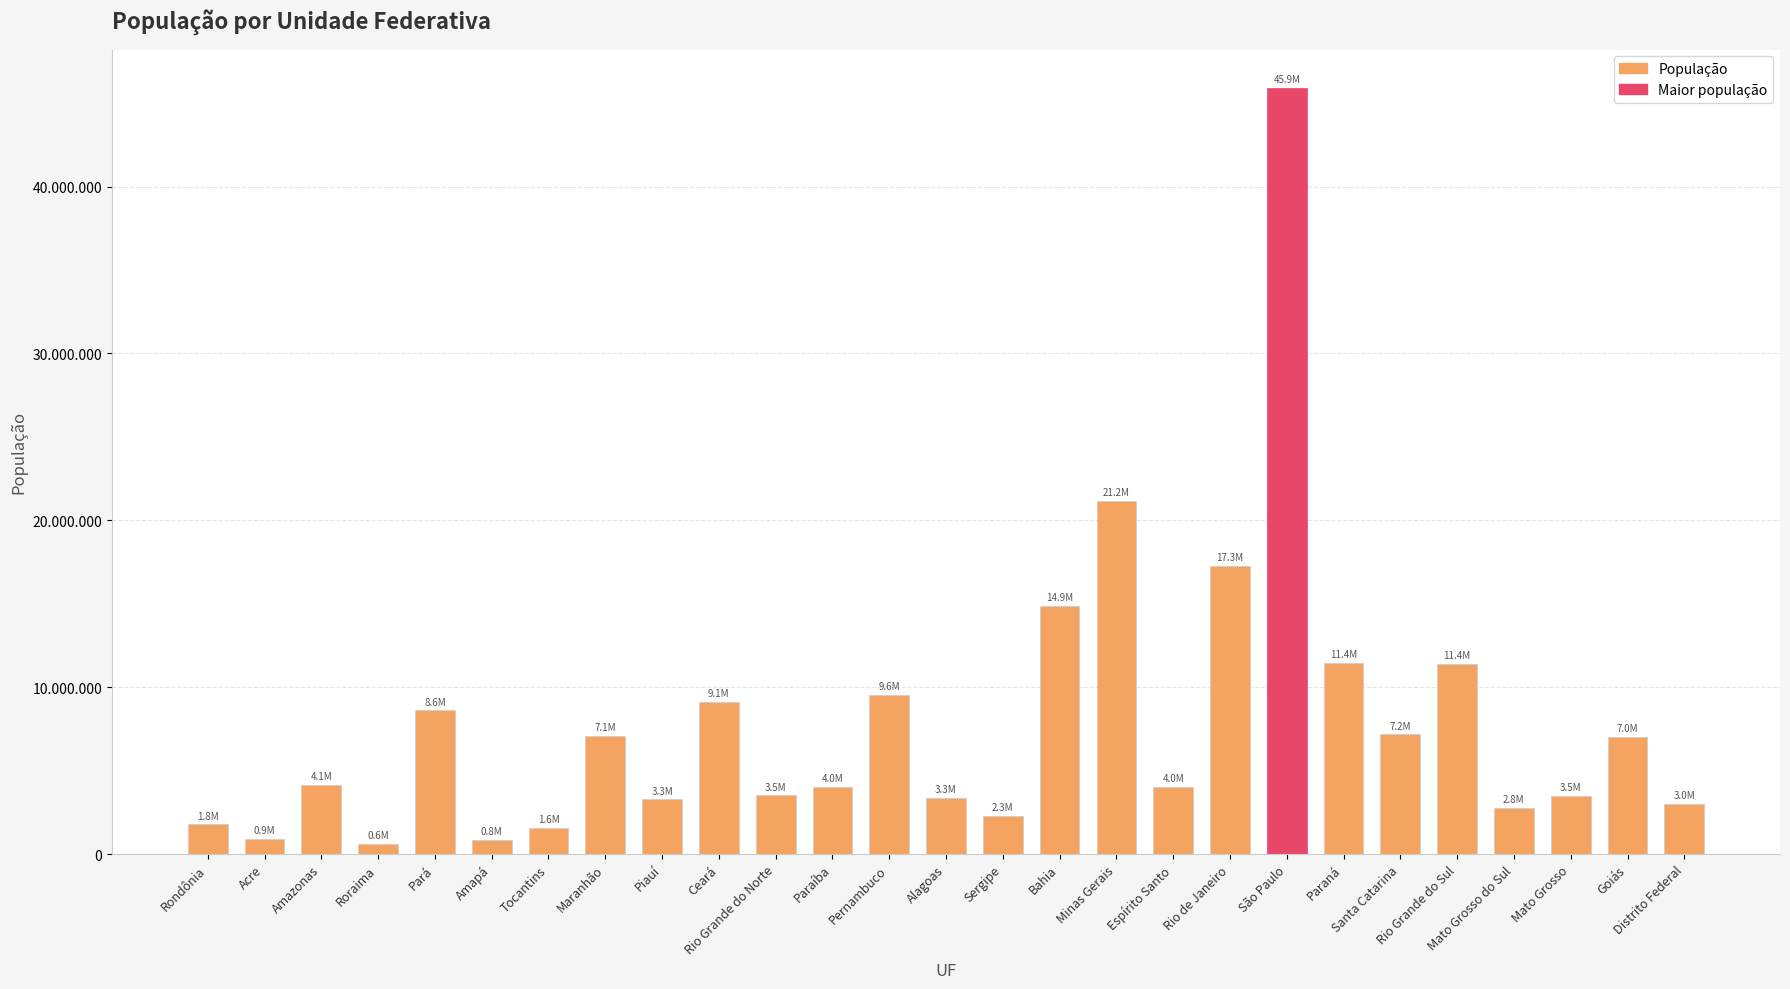

What is the sum of the values at Roraima and Bahia?

15478825